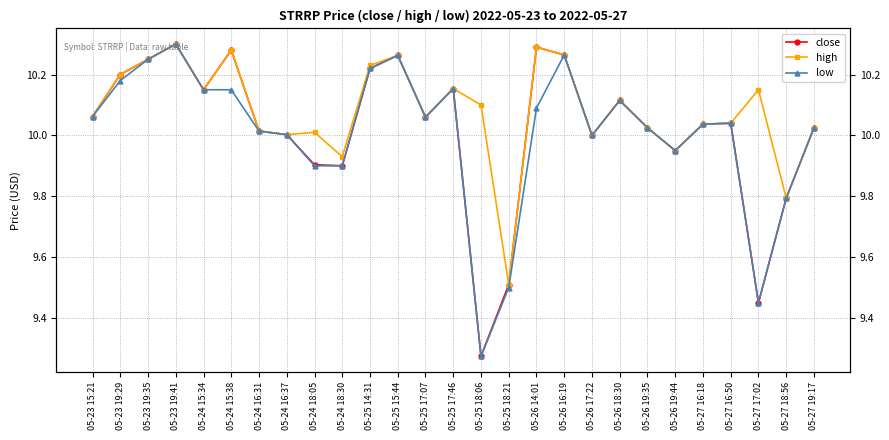

At which category is the sum across all series the highest?

05-23 19:41